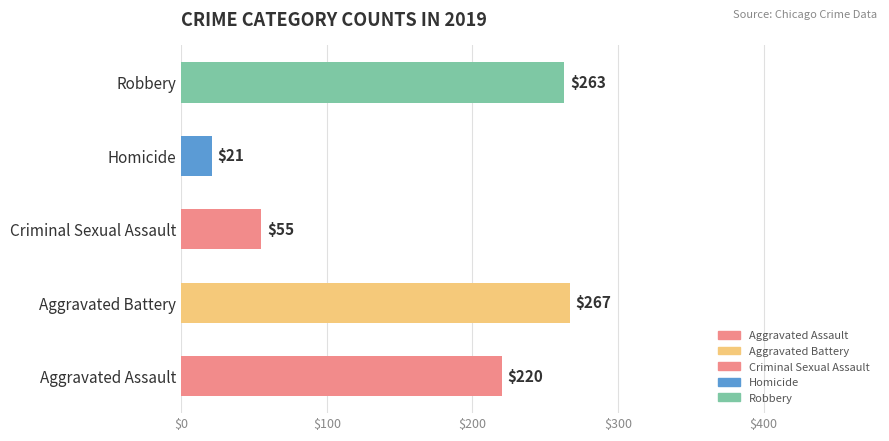

Reading bottom to top, extract all data points from this chart.

Aggravated Assault=220	Aggravated Battery=267	Criminal Sexual Assault=55	Homicide=21	Robbery=263